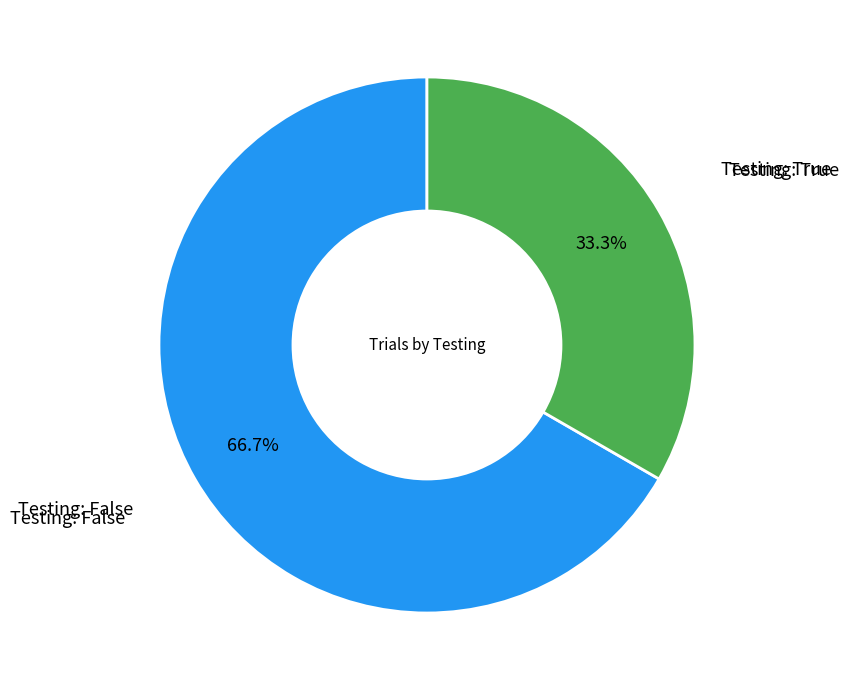

Is there any slice that represents more than half of the pie?

Yes